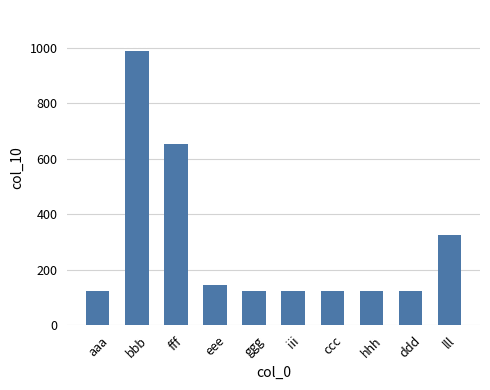

Are the bars horizontal?

No